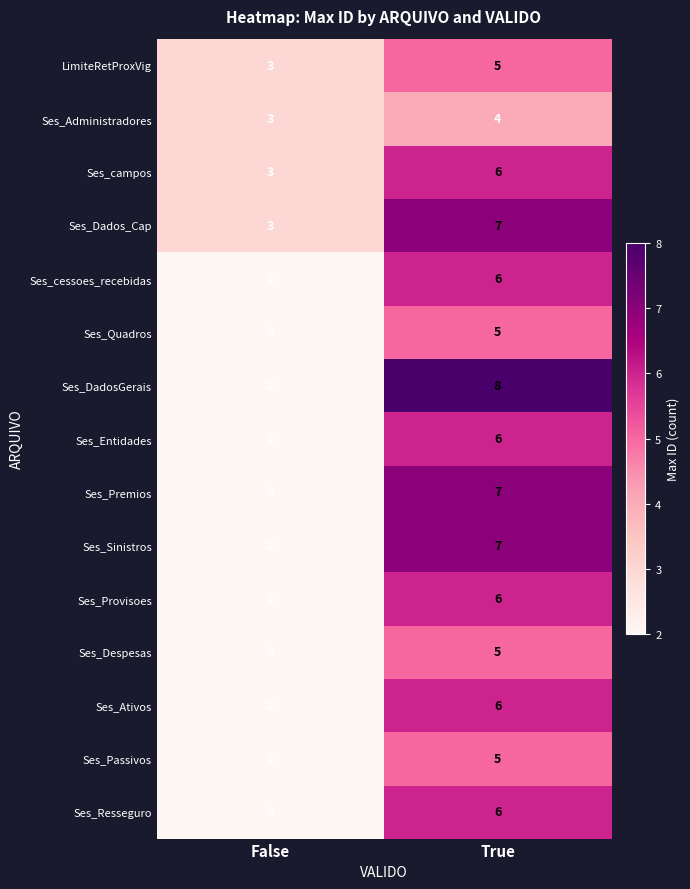

How many distinct data groups are displayed?

15